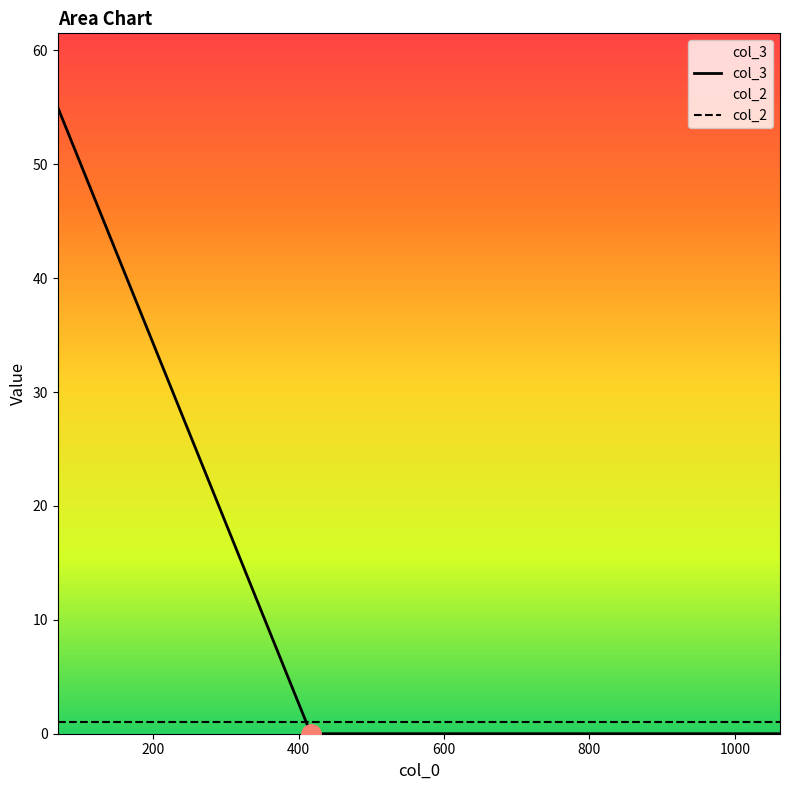

Which series has the widest spread of values?

col_3